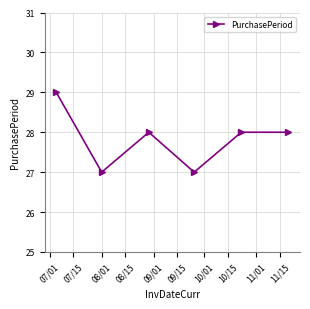

What is the maximum value shown in the chart?

29